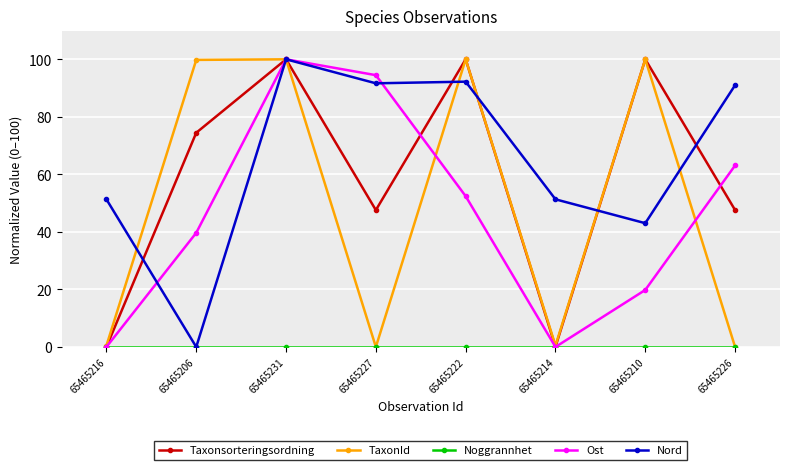

Where is the first local minimum for TaxonId?

65465227